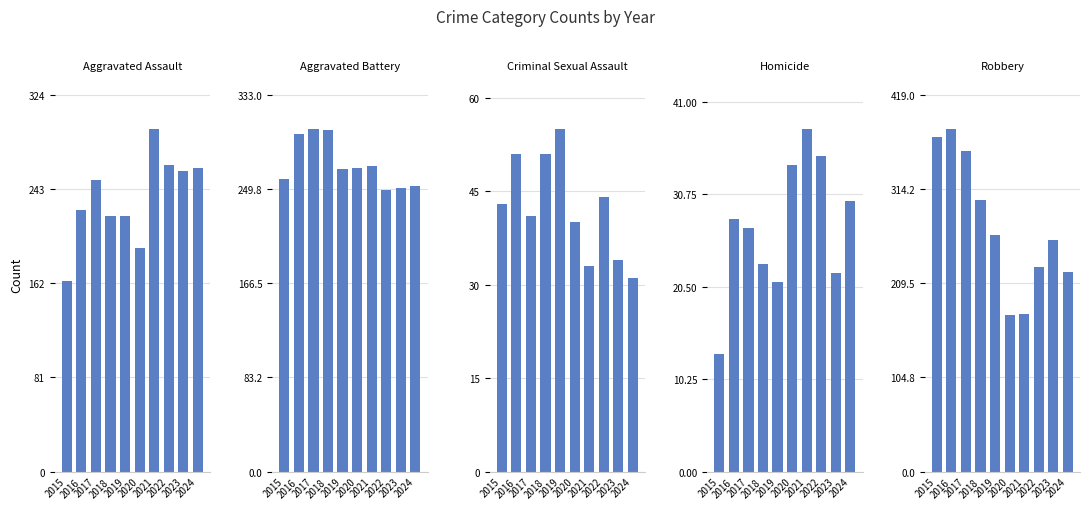

True or false: Homicide has a value of 38 at 2016.

False